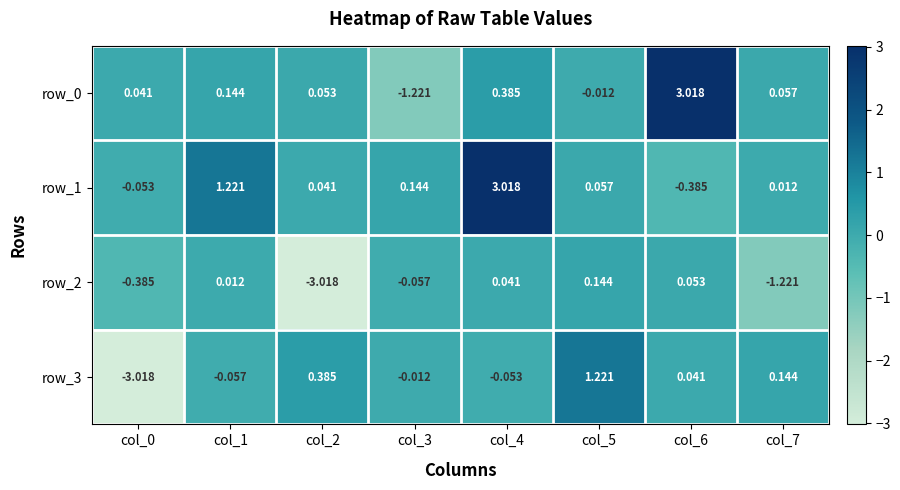

What is the difference between the highest and lowest values at col_1?

1.3